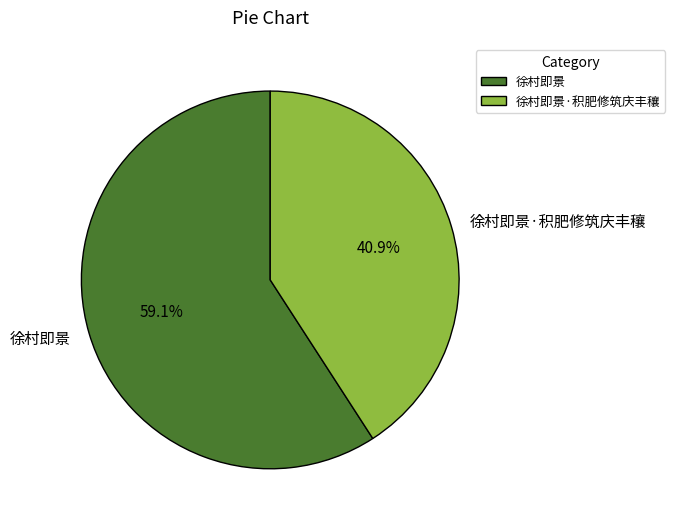

What portion of the pie excludes 徐村即景?

40.9%